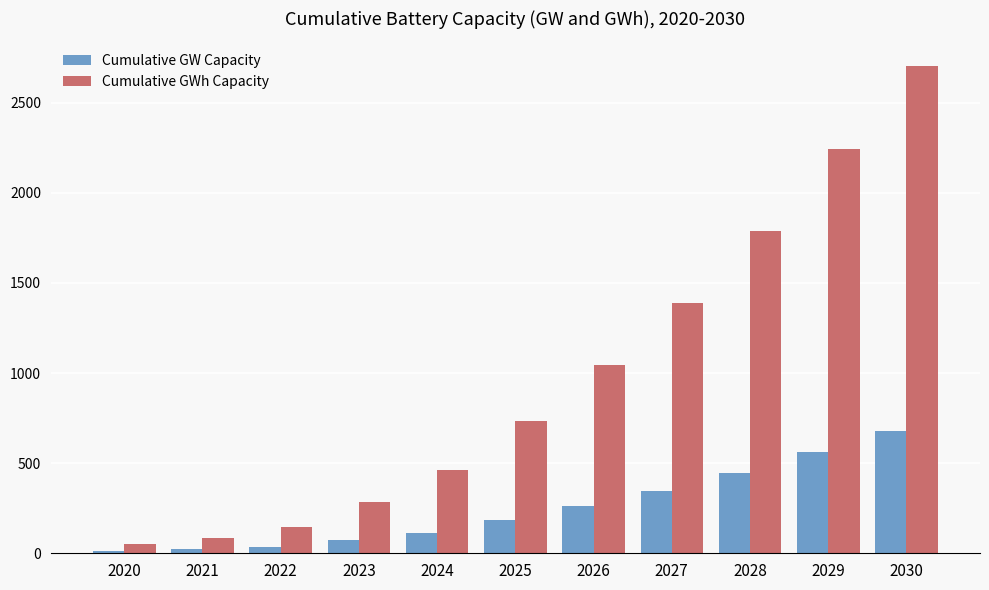

At which category is the sum across all series the highest?

2030